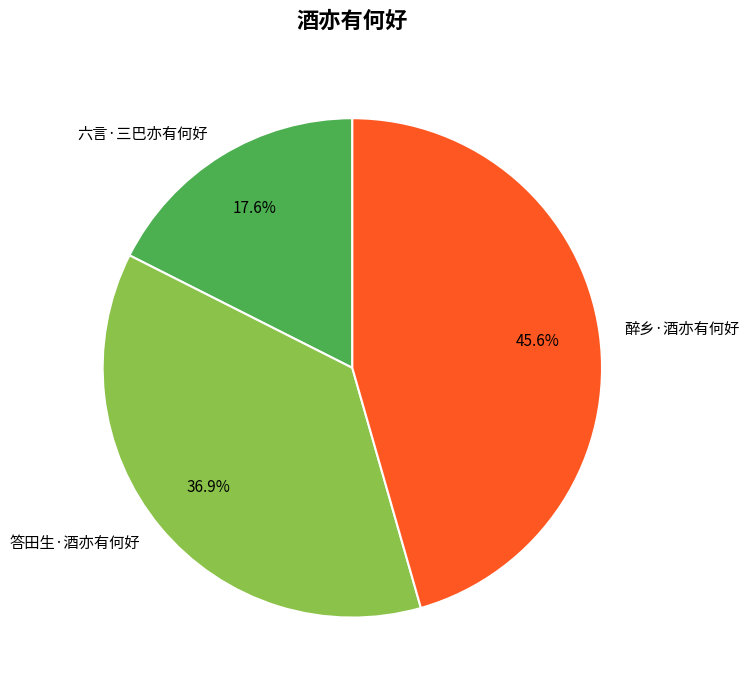

To the nearest percent, what is the average slice percentage?

33%